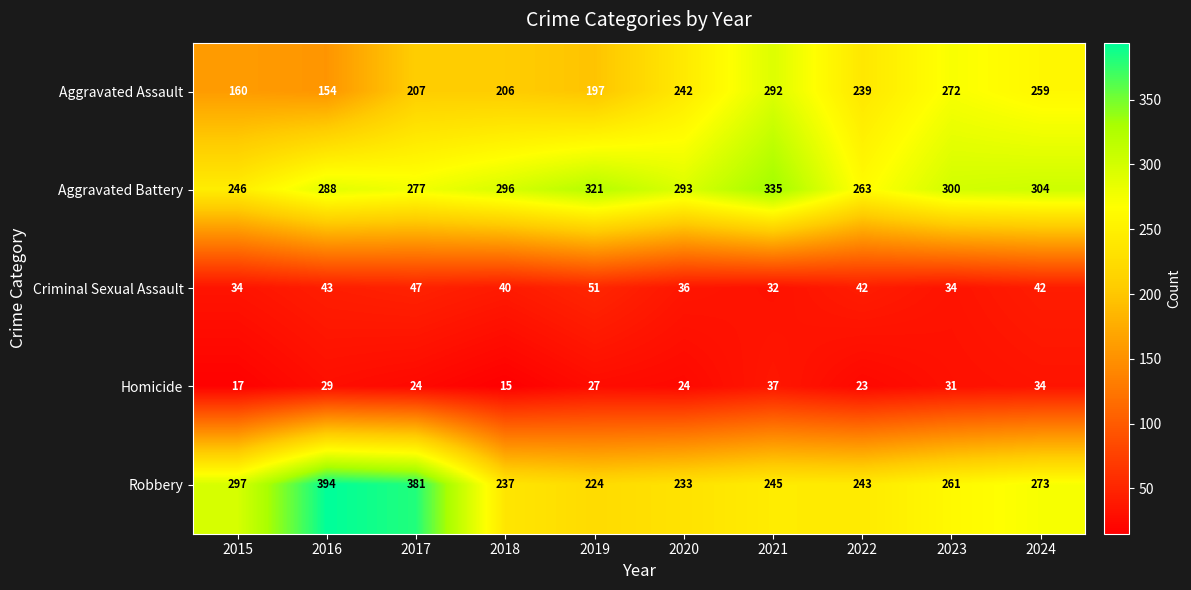

At which category does the chart reach its peak across all series?

2016